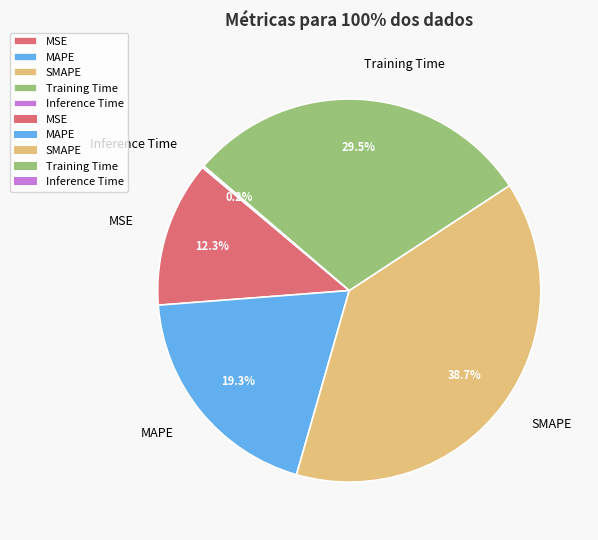

Which category has the biggest portion of the pie?

SMAPE